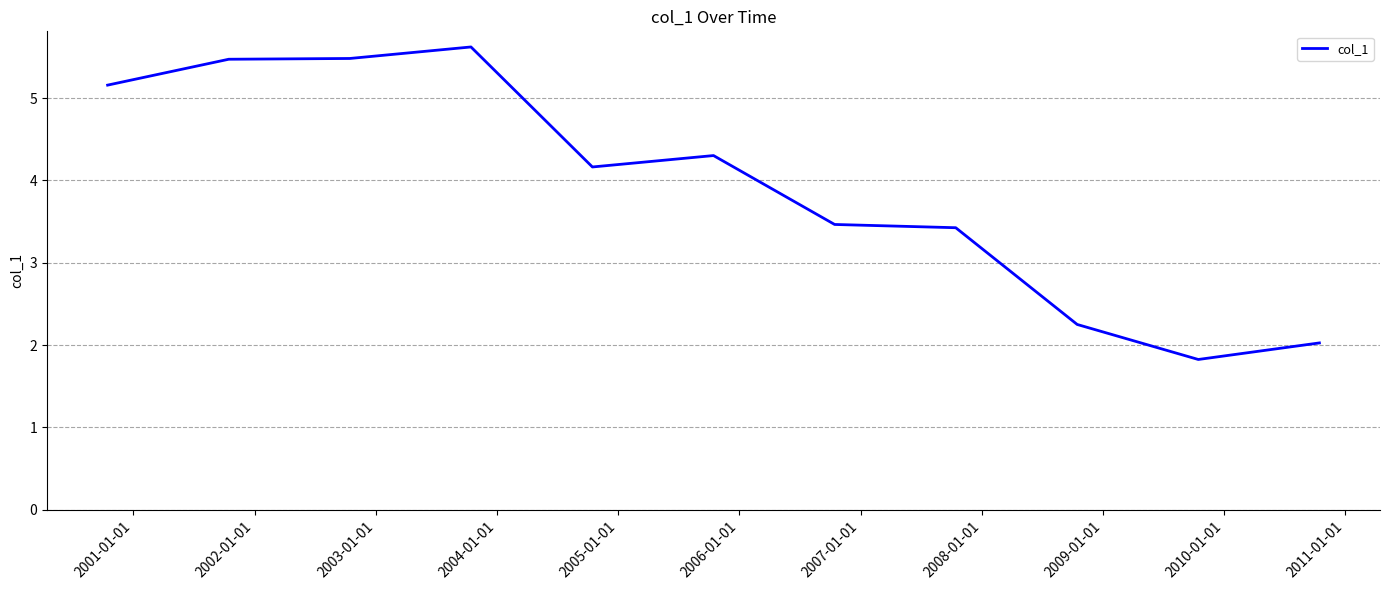

What is the greatest value displayed?

5.6